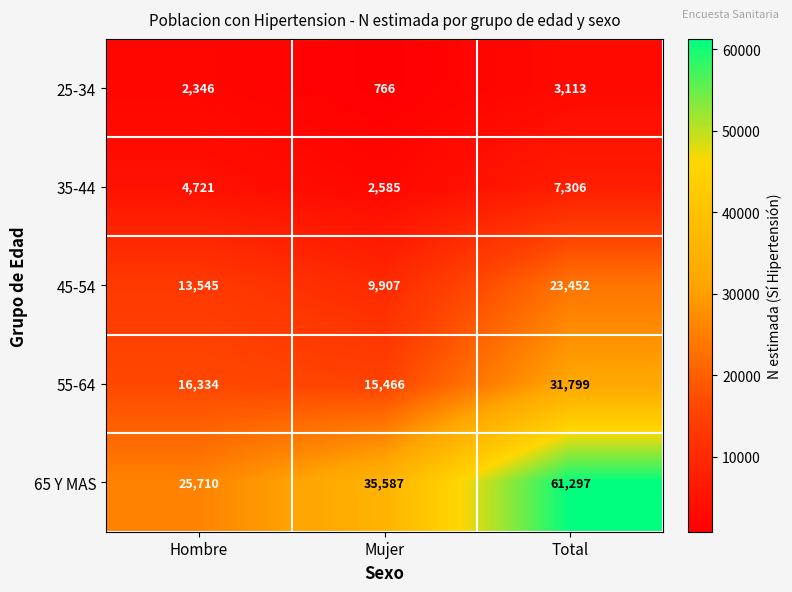

What is the average value of the 25-34 series?

2075